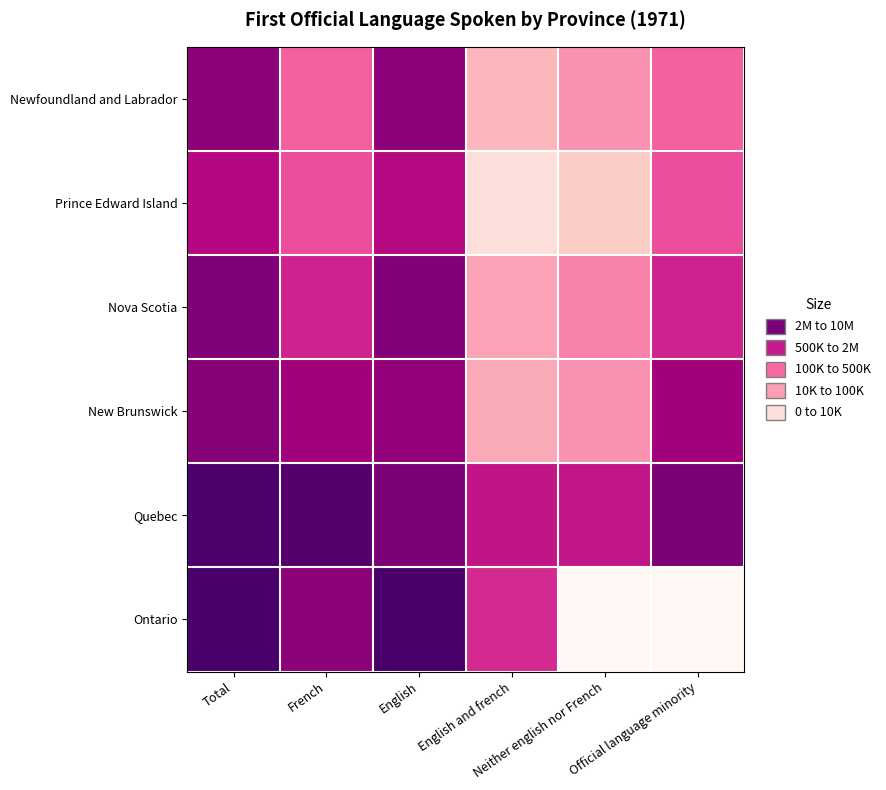

Between French and Official language minority, which series saw the biggest shift?

Ontario